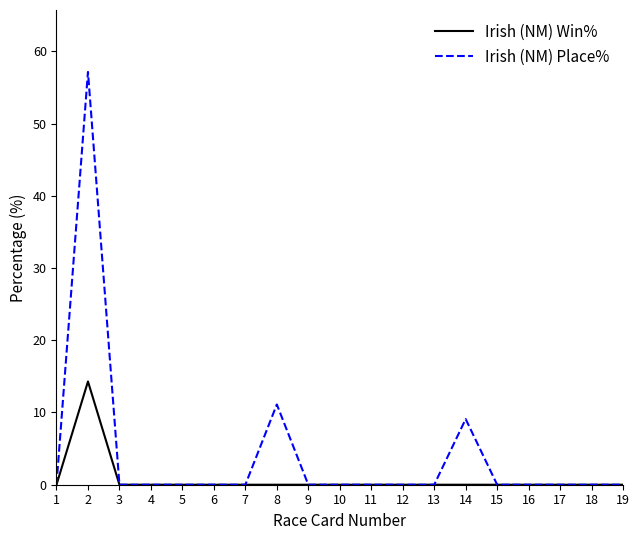

What is the greatest value displayed?

57.1